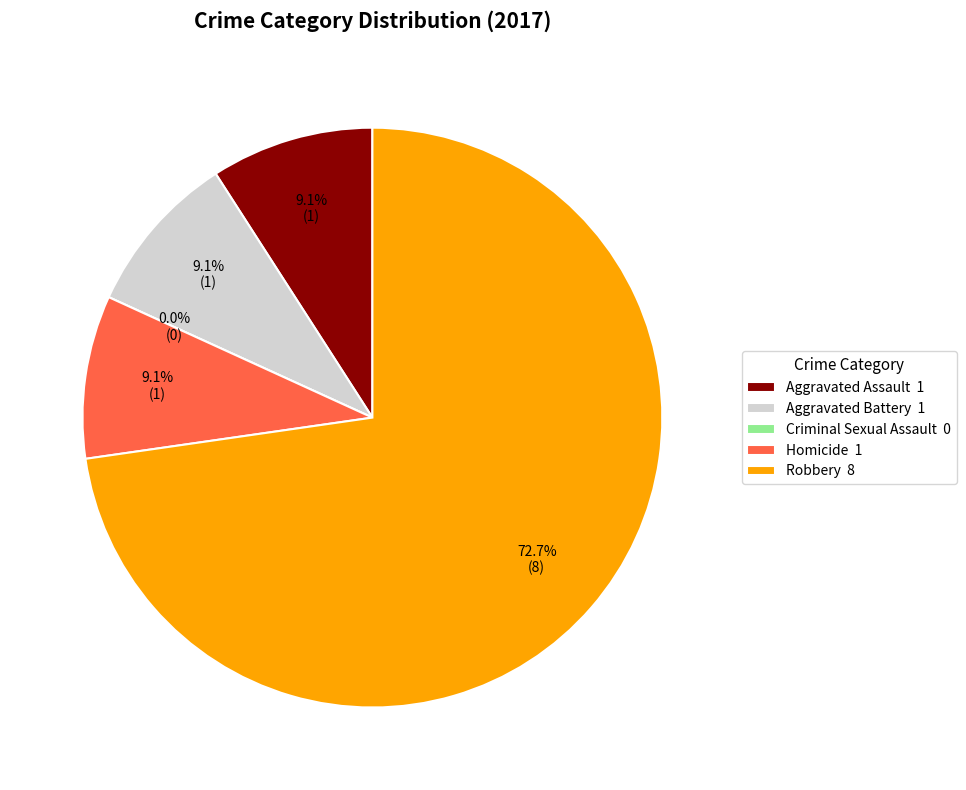

Between Robbery and Criminal Sexual Assault, which is larger?

Robbery